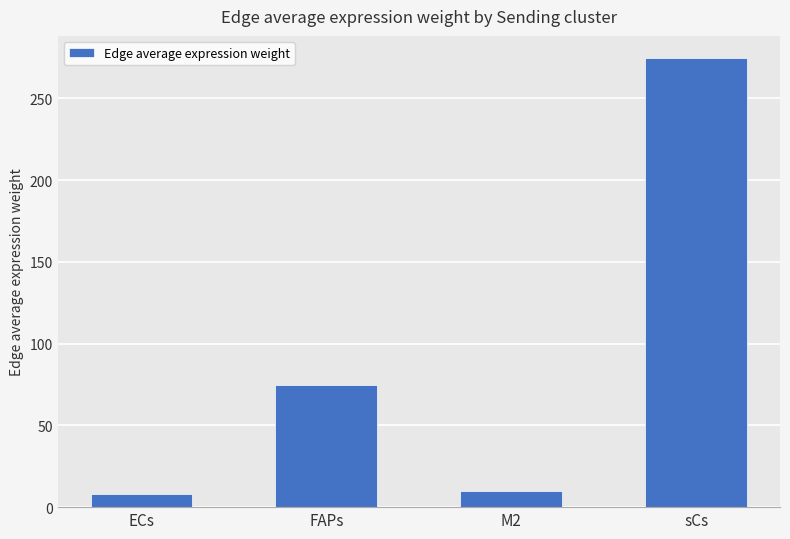

How many bars are there in total?

4